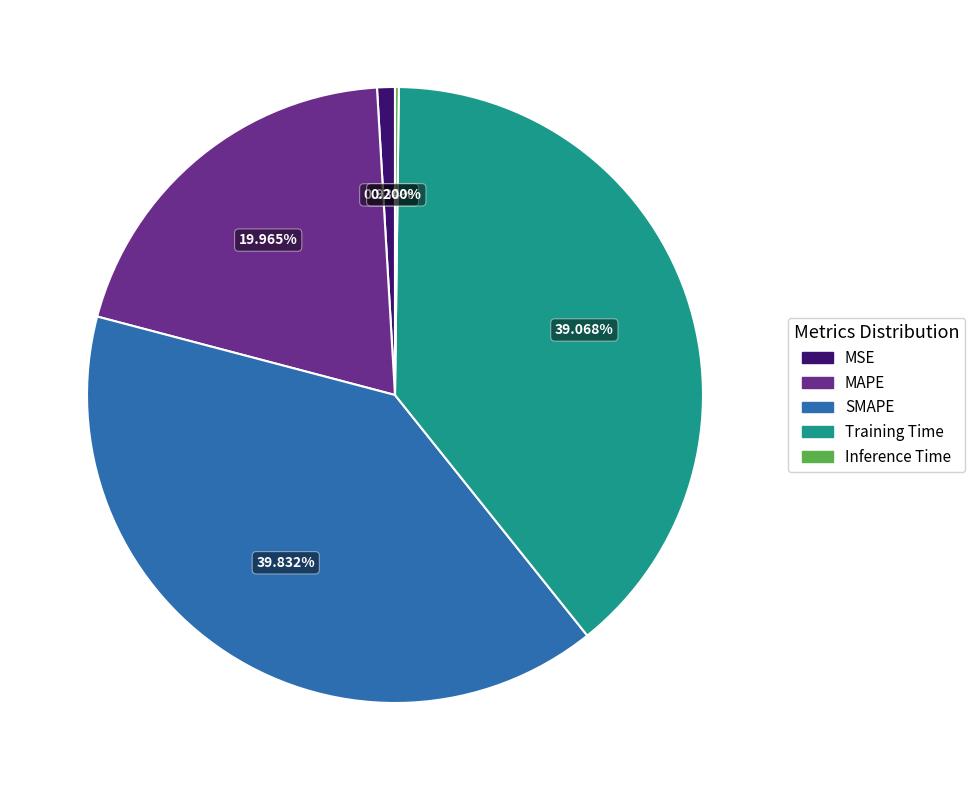

To the nearest percent, what is the difference between the largest and smallest slice percentages?

40%